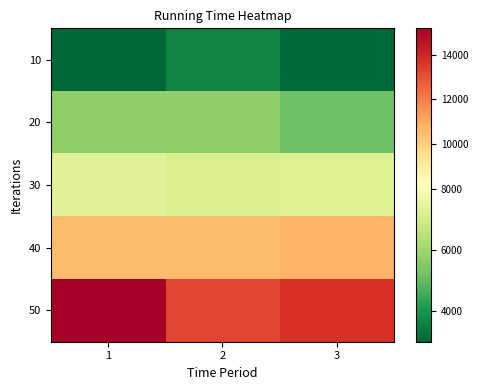

Rank the series at 3 from lowest to highest value.

10, 20, 30, 40, 50